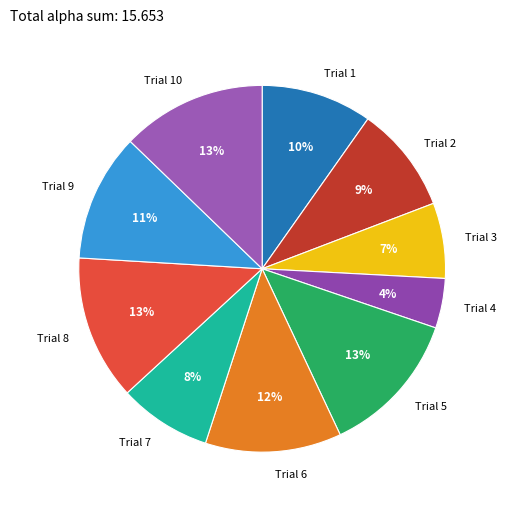

Approximately how many times larger is the value at Trial 4 compared to Trial 1?

0.4